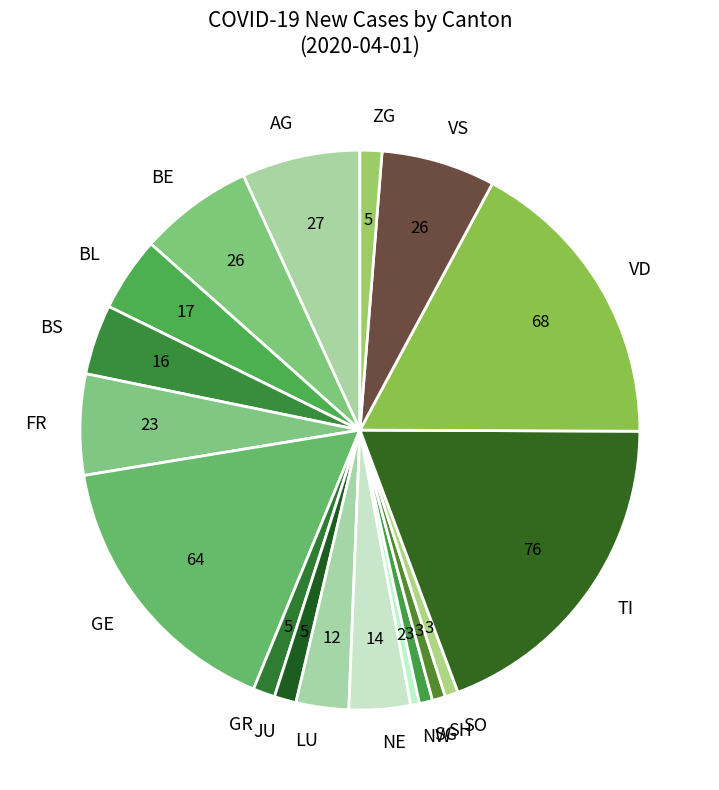

The GE slice represents 1% of the pie. True or false?

False